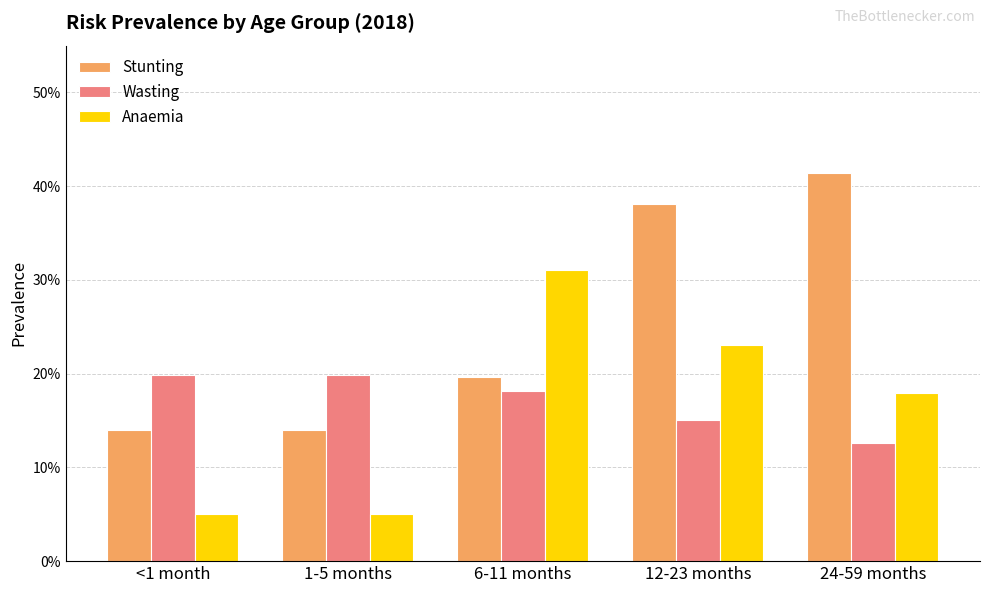

What position from the right is 24-59 months?

1